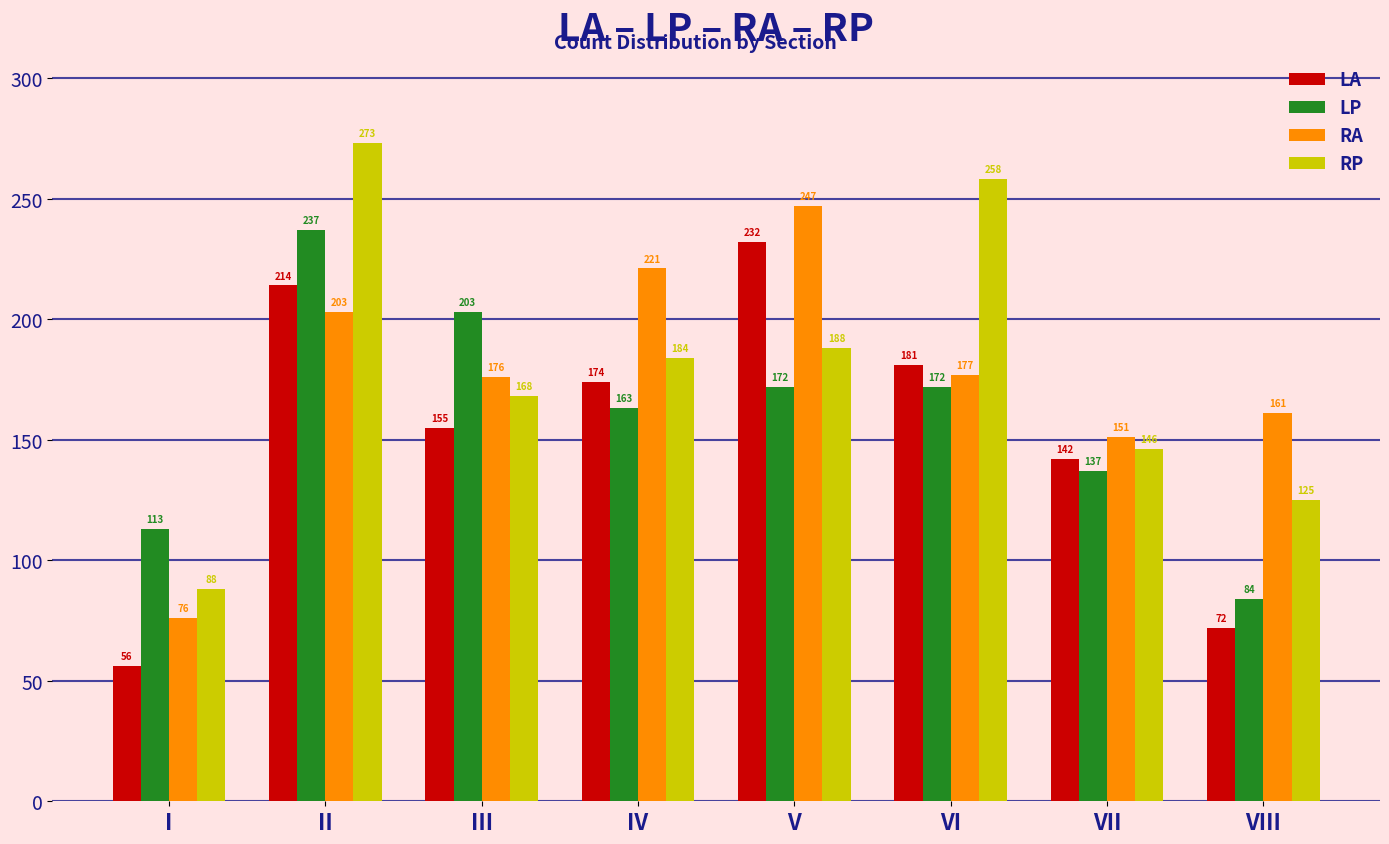

What is the average value of the LP series?

160